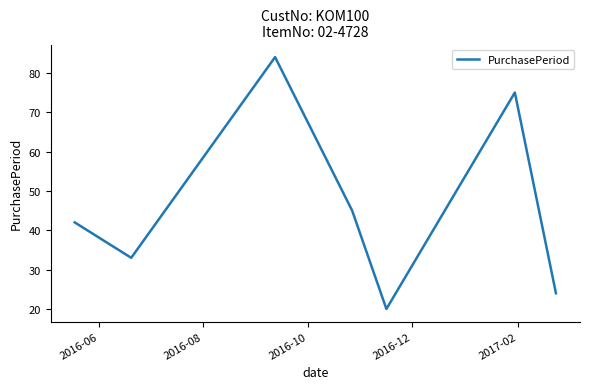

What is the difference between the second highest and minimum values?

55